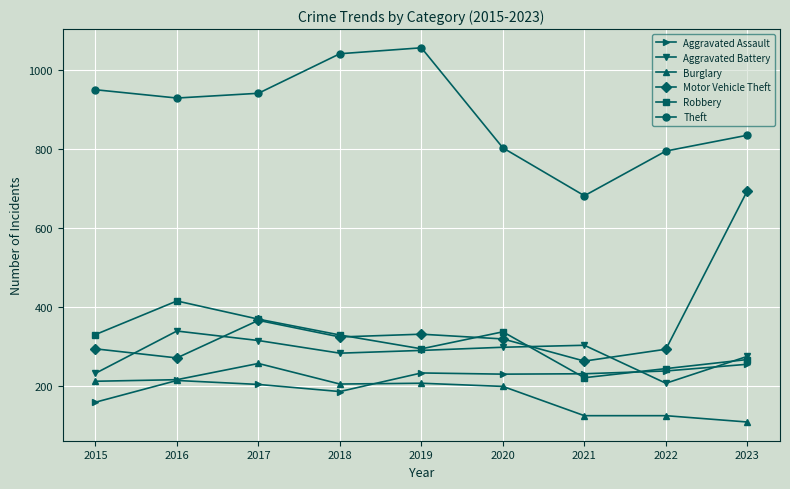

What is the average value of the Motor Vehicle Theft series?

351